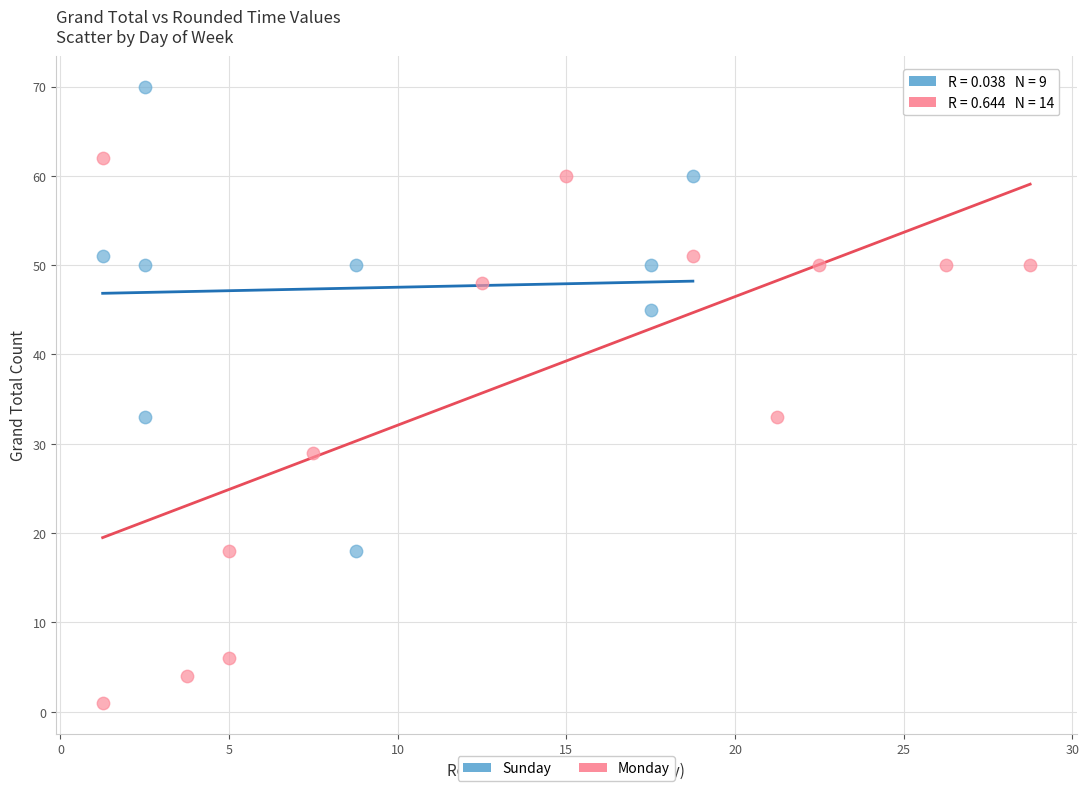

Which series reaches the minimum Y coordinate?

Monday